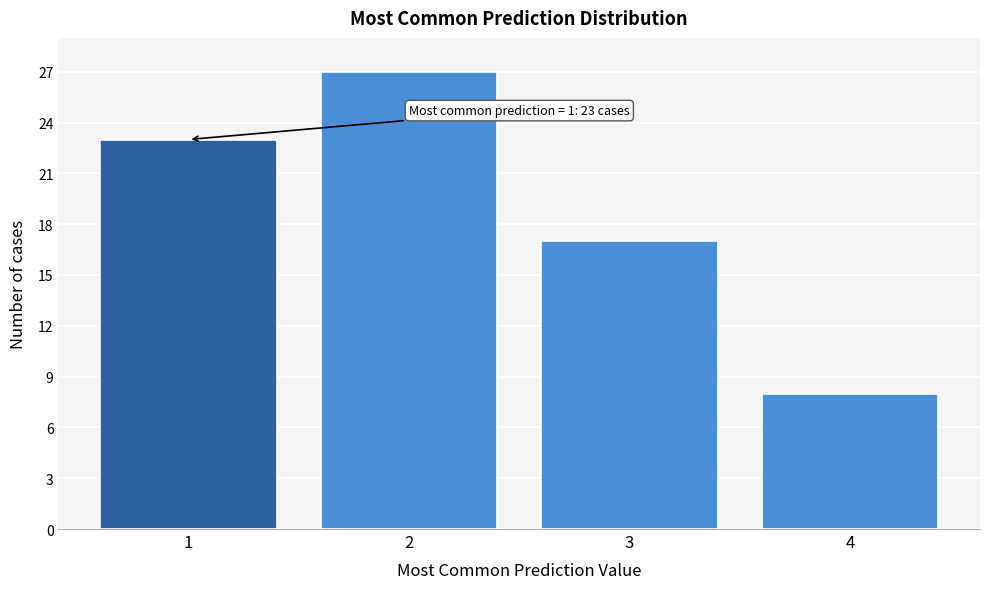

Reading left to right, transcribe all the data shown in this chart.

1=23	2=27	3=17	4=8